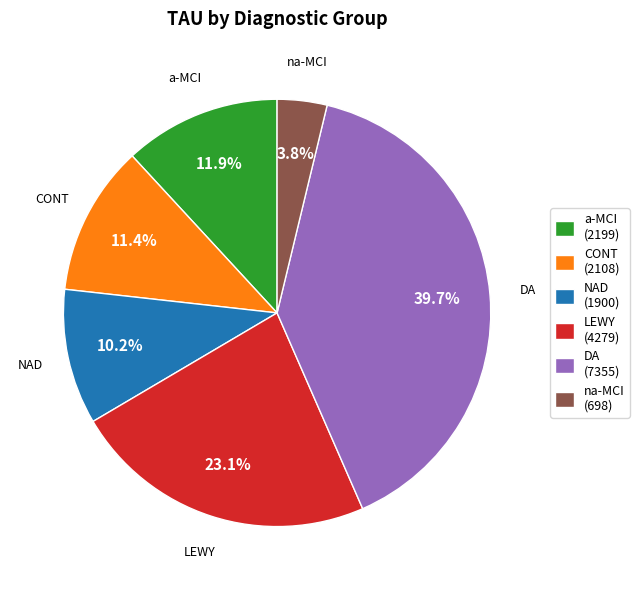

Is NAD (1900) the majority of the pie?

No